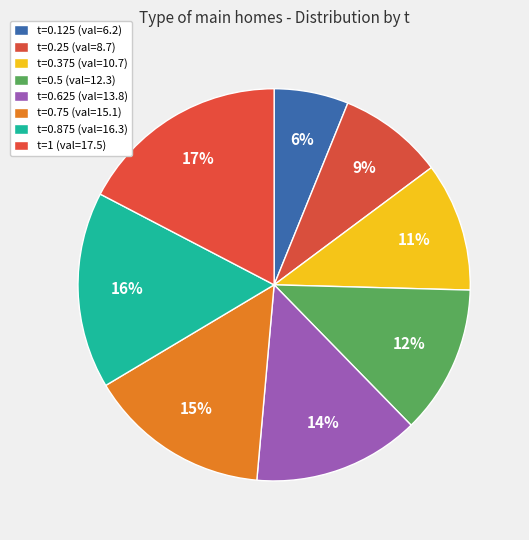

To the nearest percent, what portion does t=0.875 represent?

16%